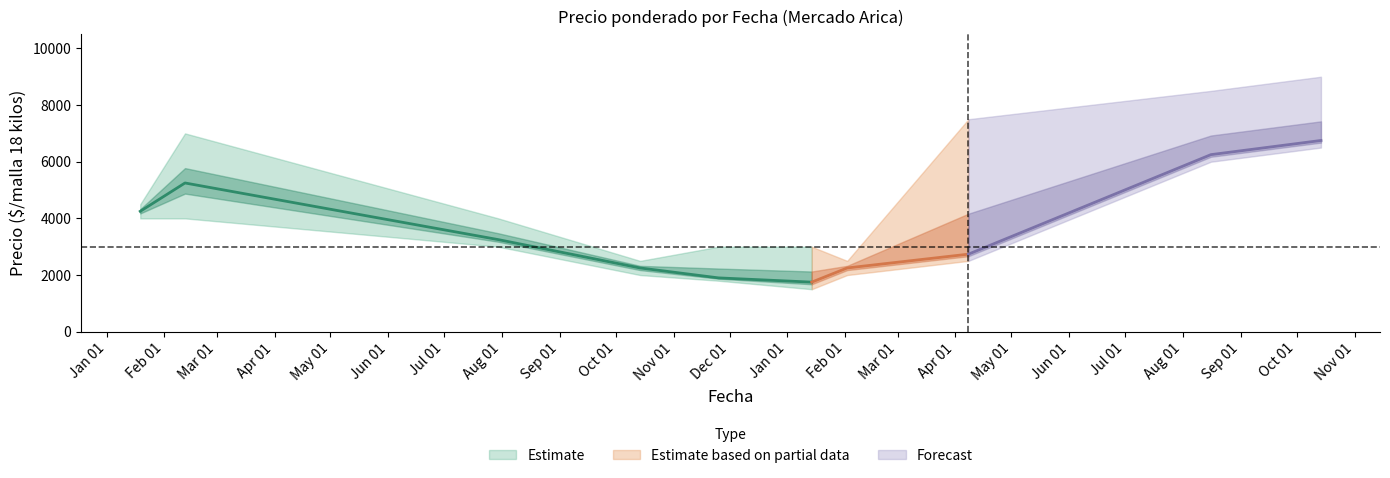

What is the label of the 9th point from the left?

2022-08-16